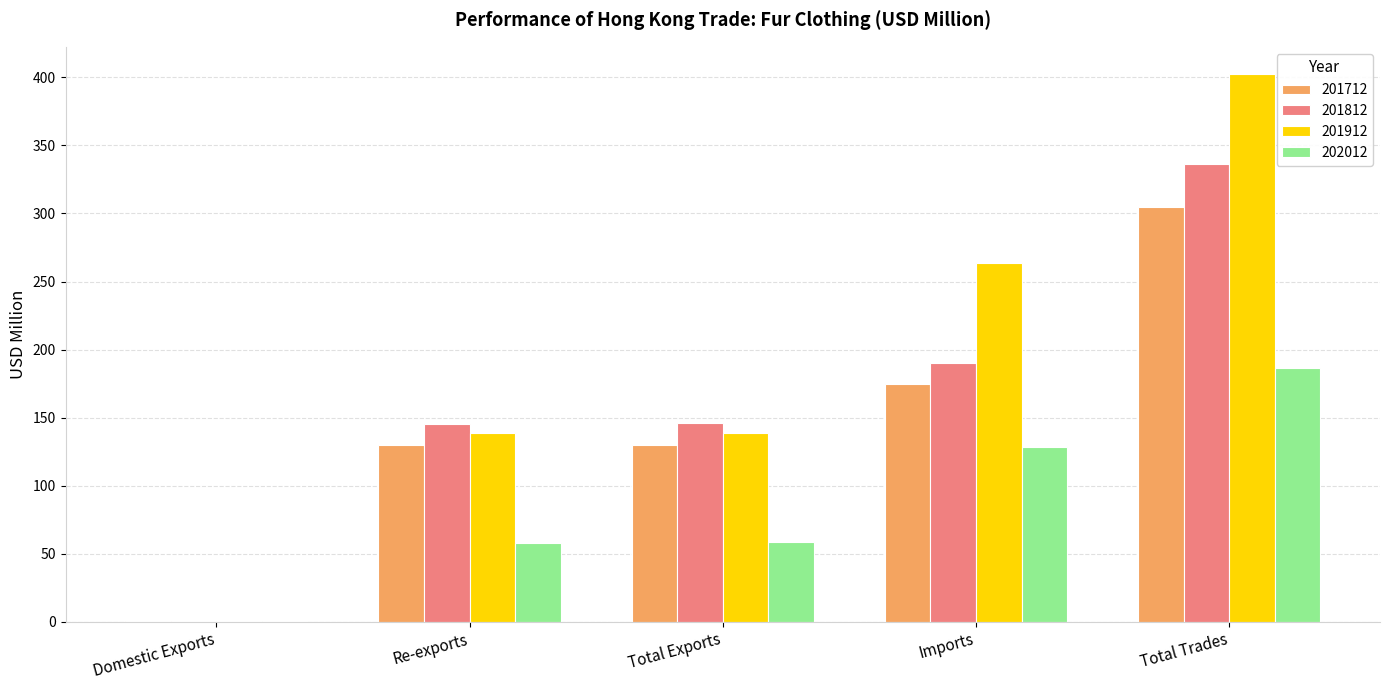

At which category does the chart reach its peak across all series?

Total Trades